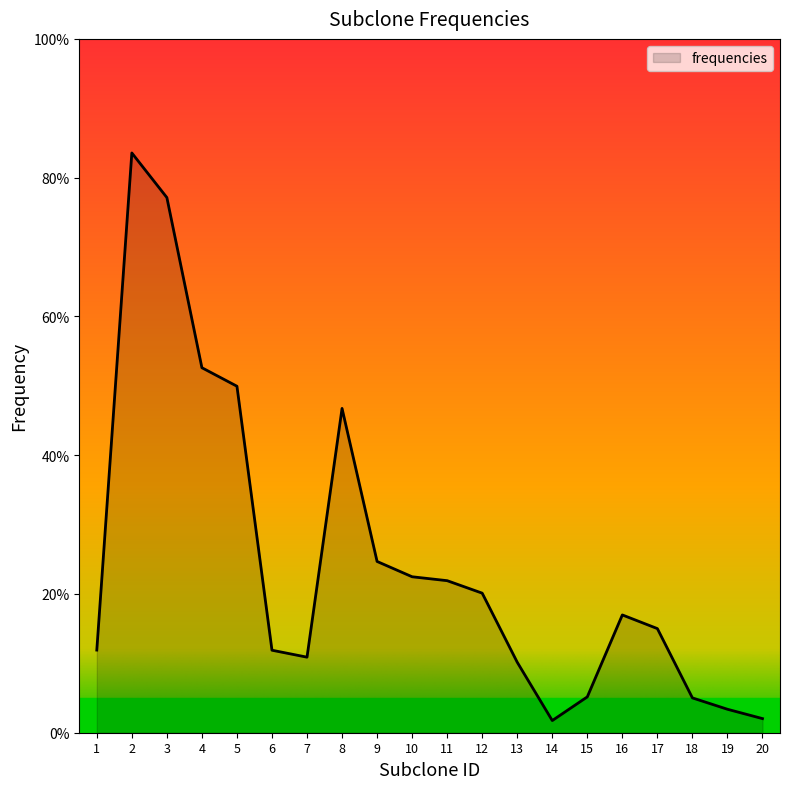

Does the chart display data point markers on the line(s)?

No